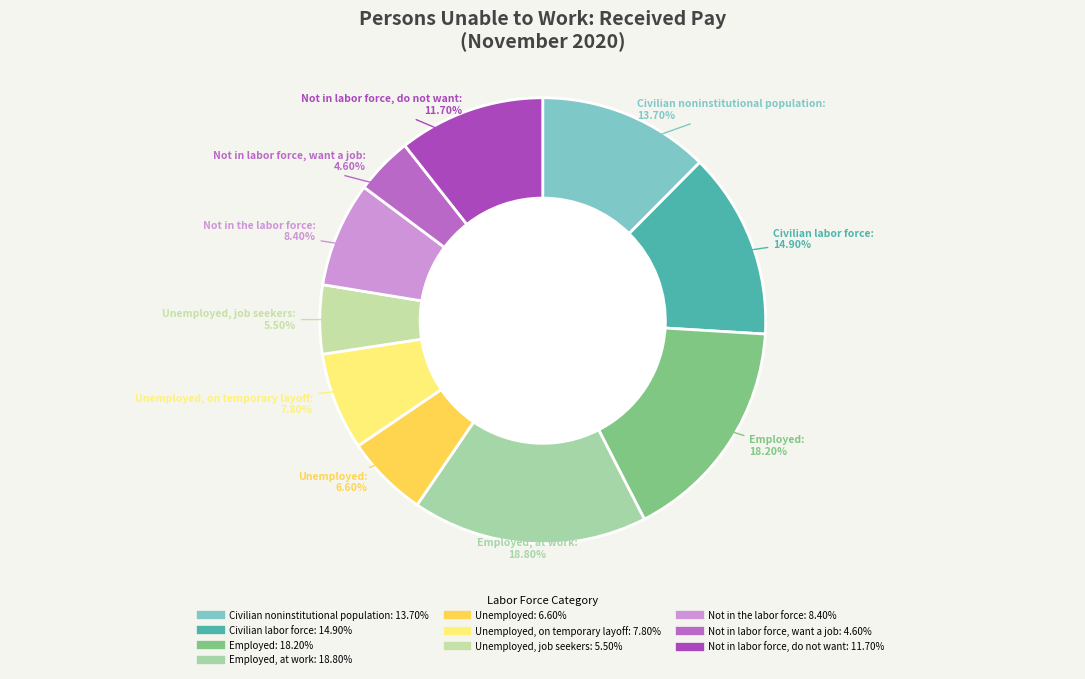

What is the change in value from Civilian labor force to Not in labor force, want a job?

-10.3